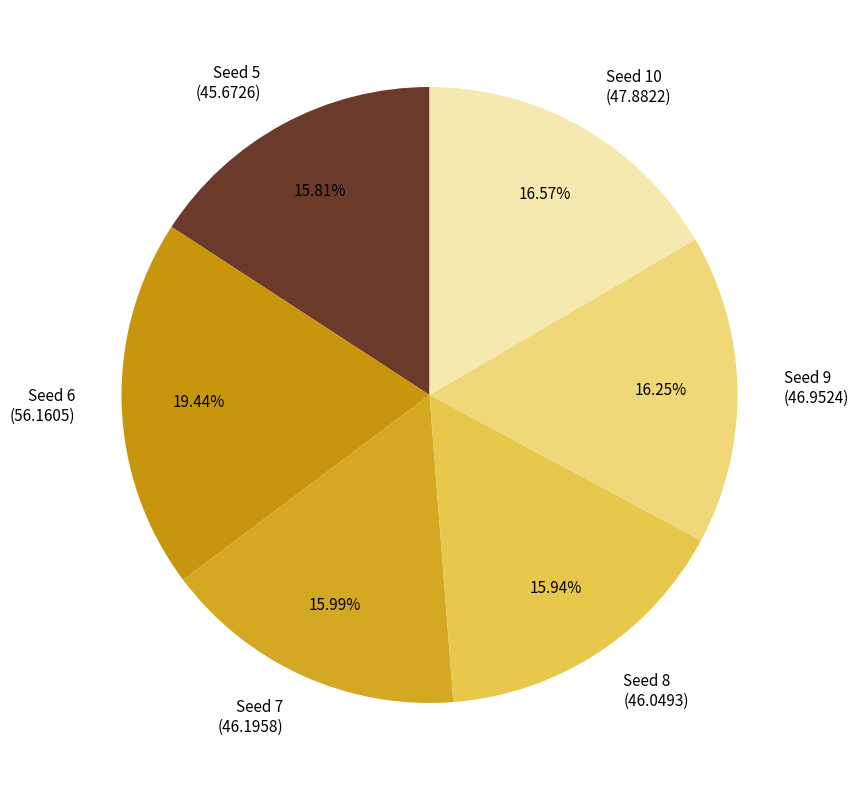

Do Seed 9 (46.9524) and Seed 8 (46.0493) together represent more than half of the pie?

No